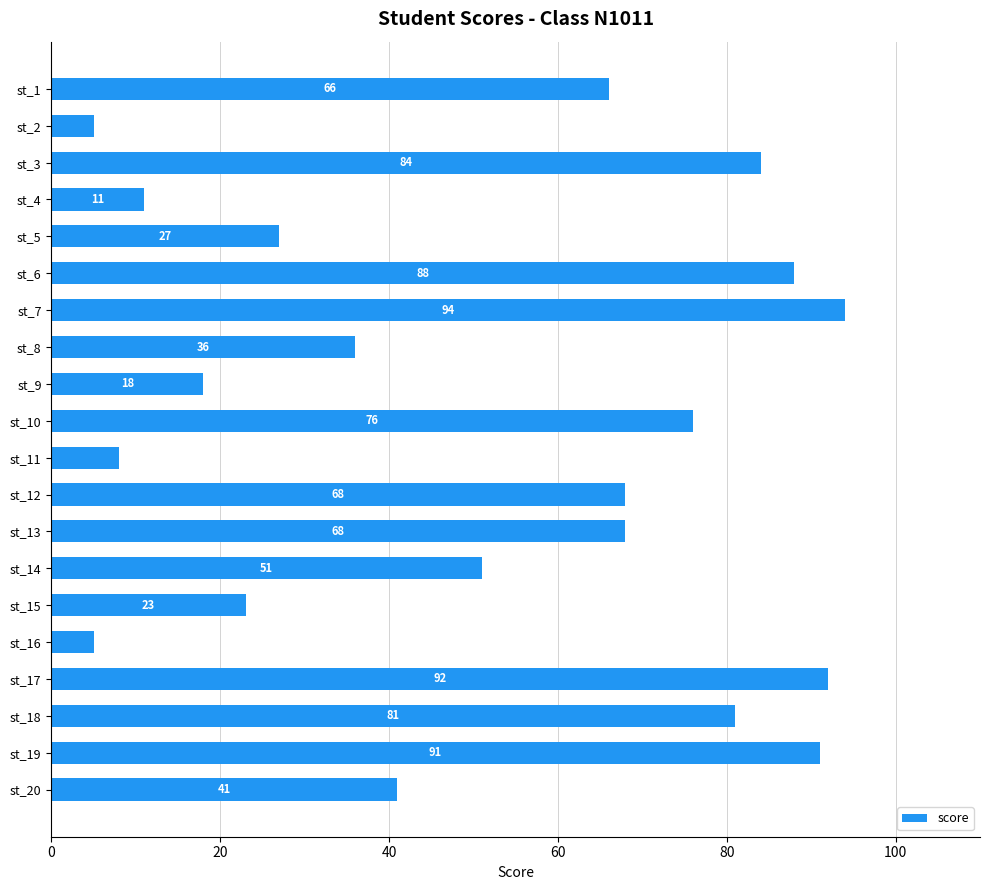

At which category does the chart reach its peak across all series?

st_7